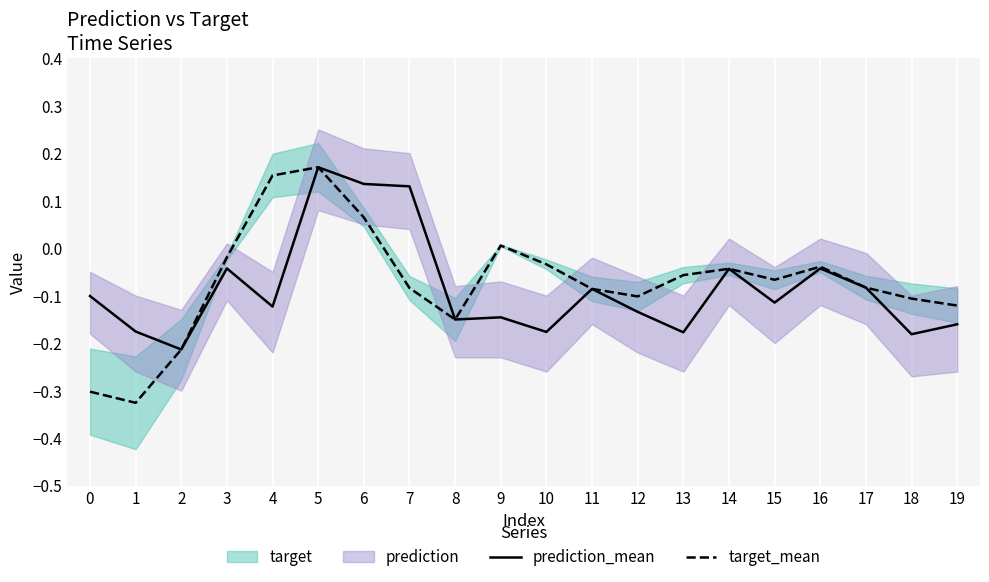

How many values in the target_mean series exceed 0?

4